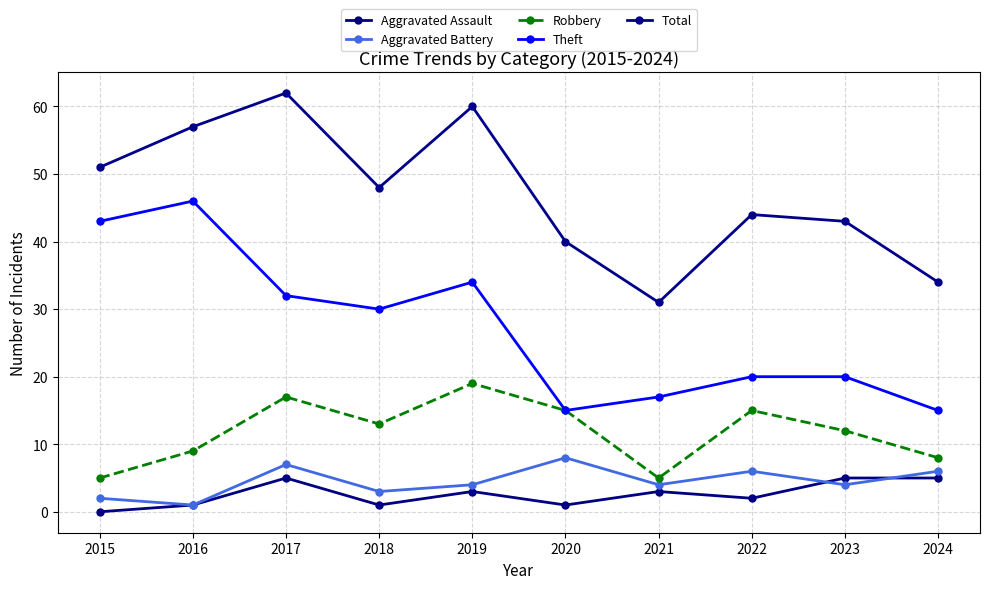

What is the difference between the maximum and minimum values in the Robbery series?

14